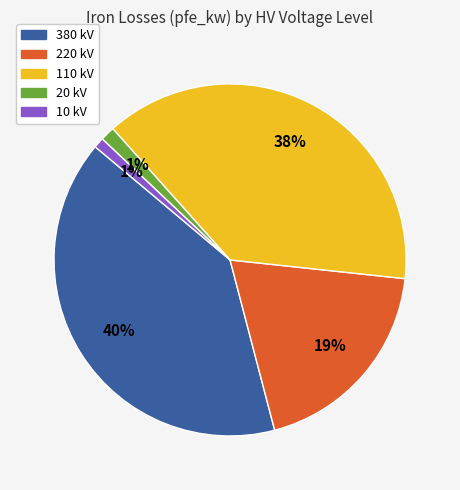

Is the sum of 220 kV and 110 kV greater than half?

Yes